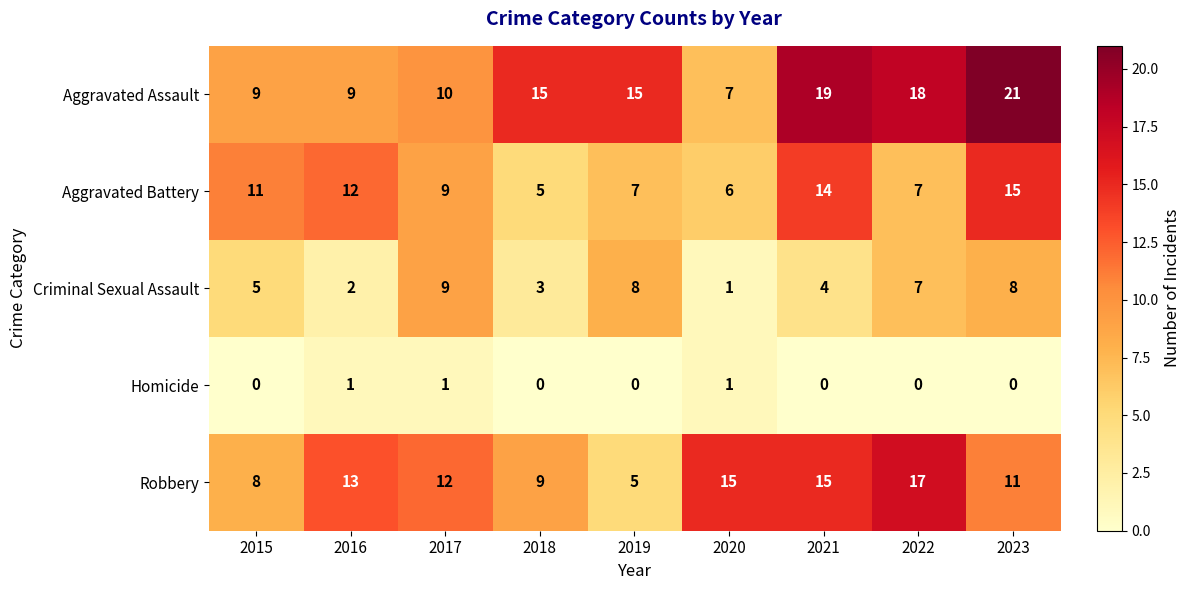

The Aggravated Battery series shows 2 at 2019. True or false?

False